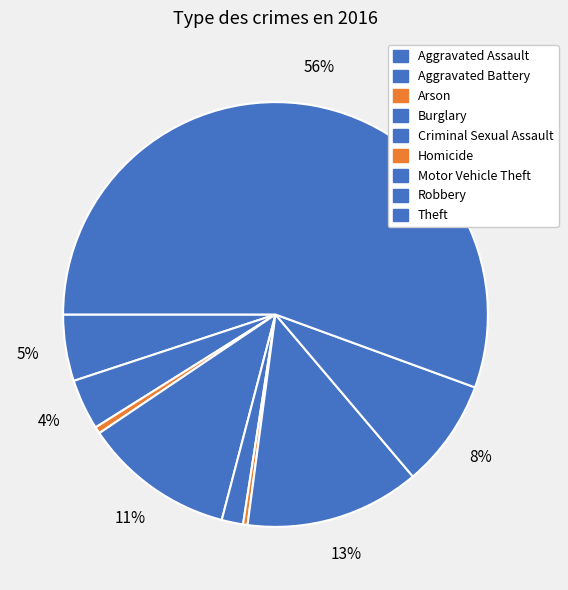

How many segments does this pie chart have?

9